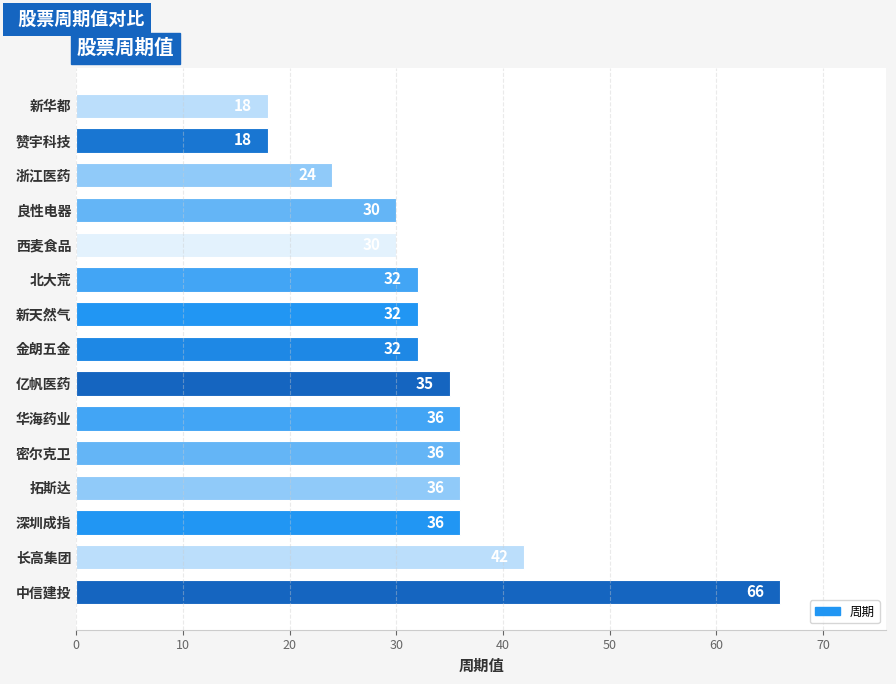

Is it true that the value at 亿帆医药 is 35?

True